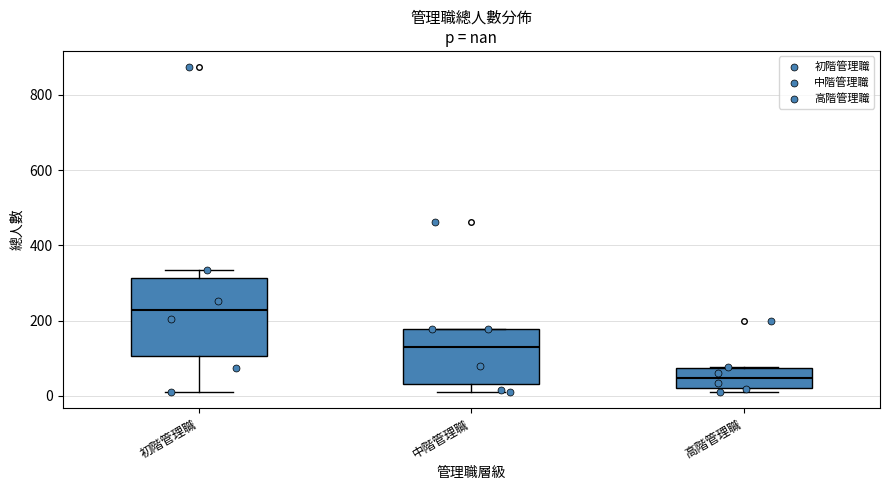

Where is the lower edge of the box for 初階管理職 on the y-axis? The values are not printed on the chart, so give them approximately, as read against the axis.

100